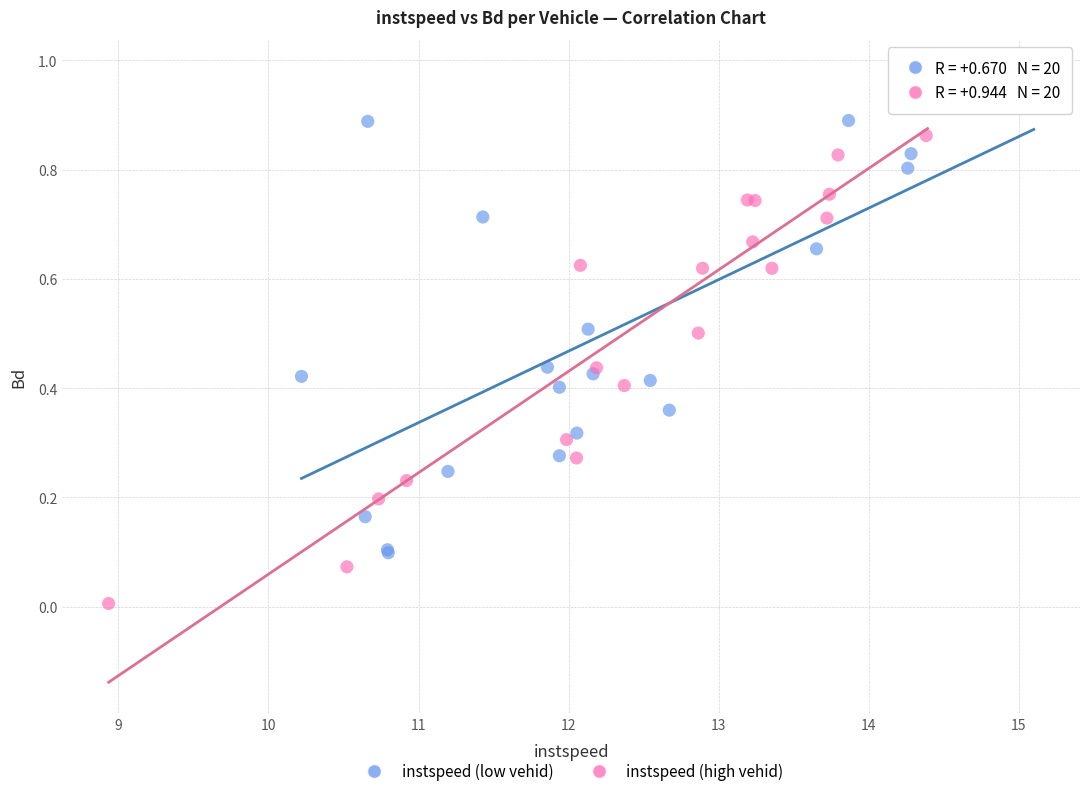

What are all the series names shown in the legend?

instspeed (low vehid), instspeed (high vehid)